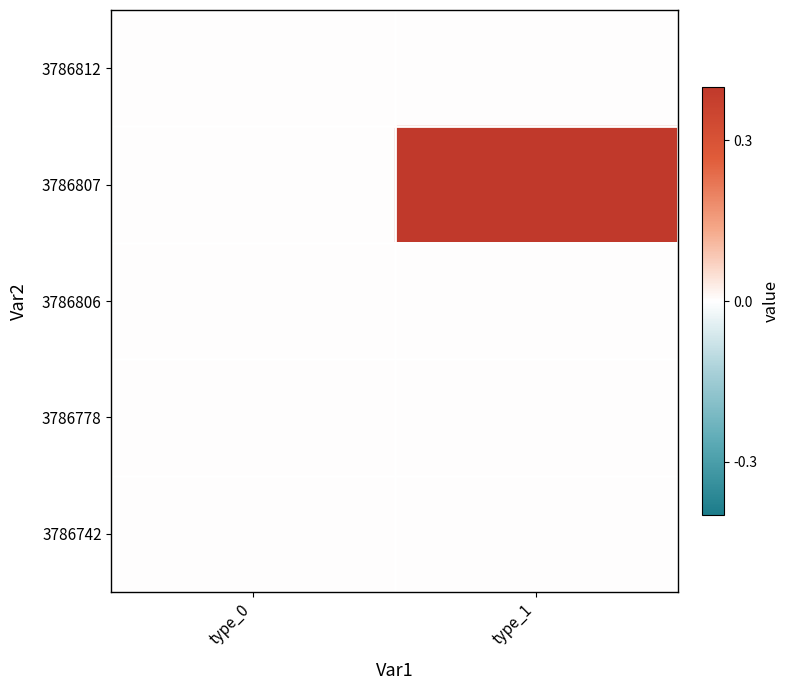

List the series in order of their peak value, highest first.

3786807, 3786812, 3786806, 3786778, 3786742